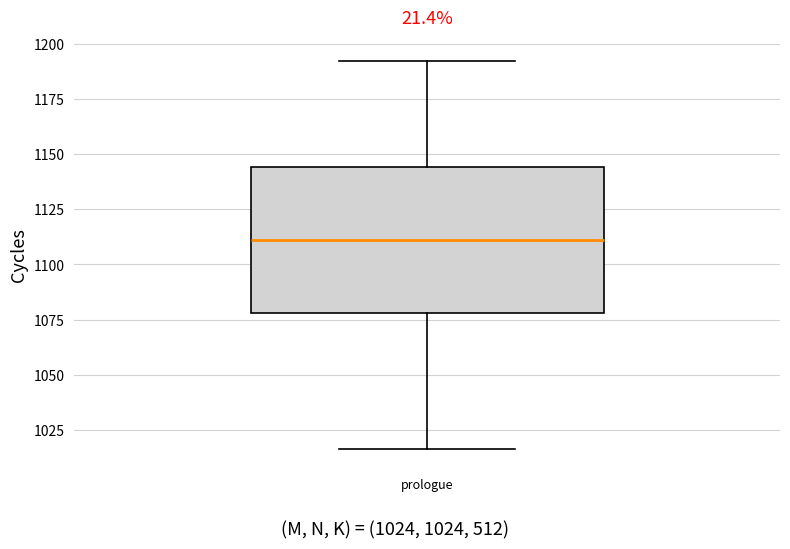

Where does the upper whisker of the box for prologue end on the y-axis? The values are not printed on the chart, so give them approximately, as read against the axis.

1190